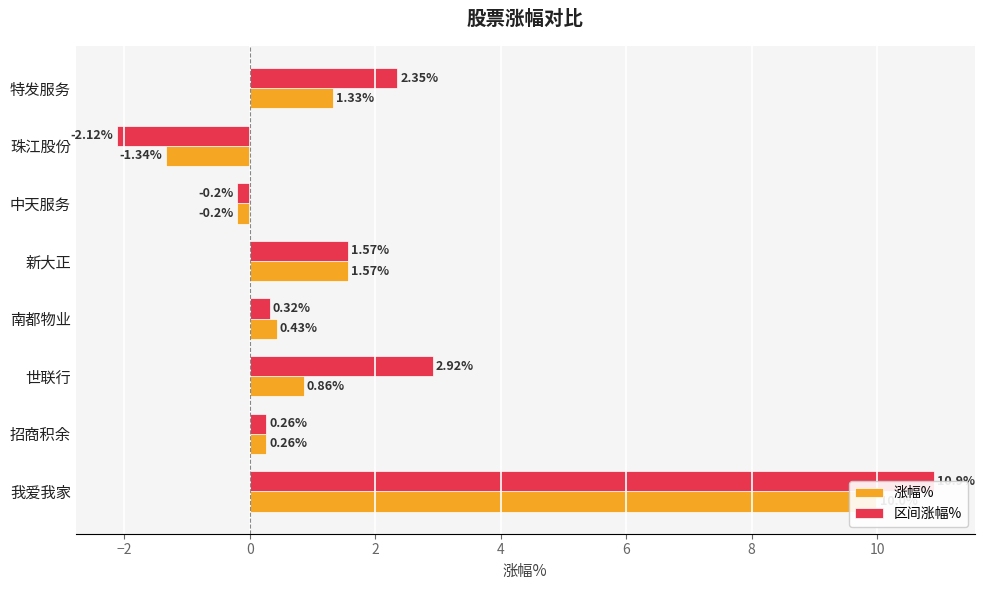

What value does the 区间涨幅% series have at 新大正?

1.6